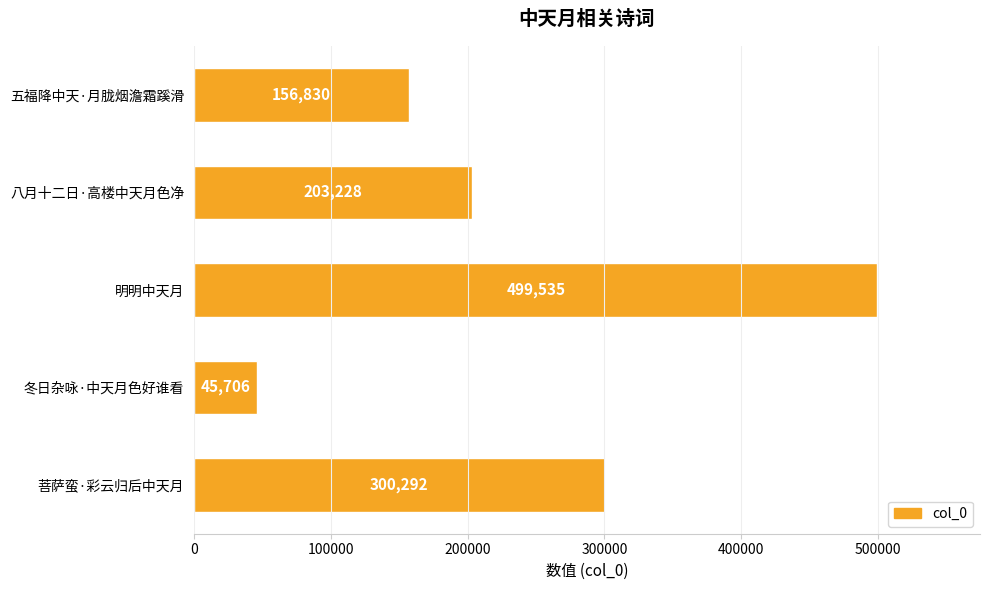

True or false: the data shows 62671 at 八月十二日·高楼中天月色净.

False